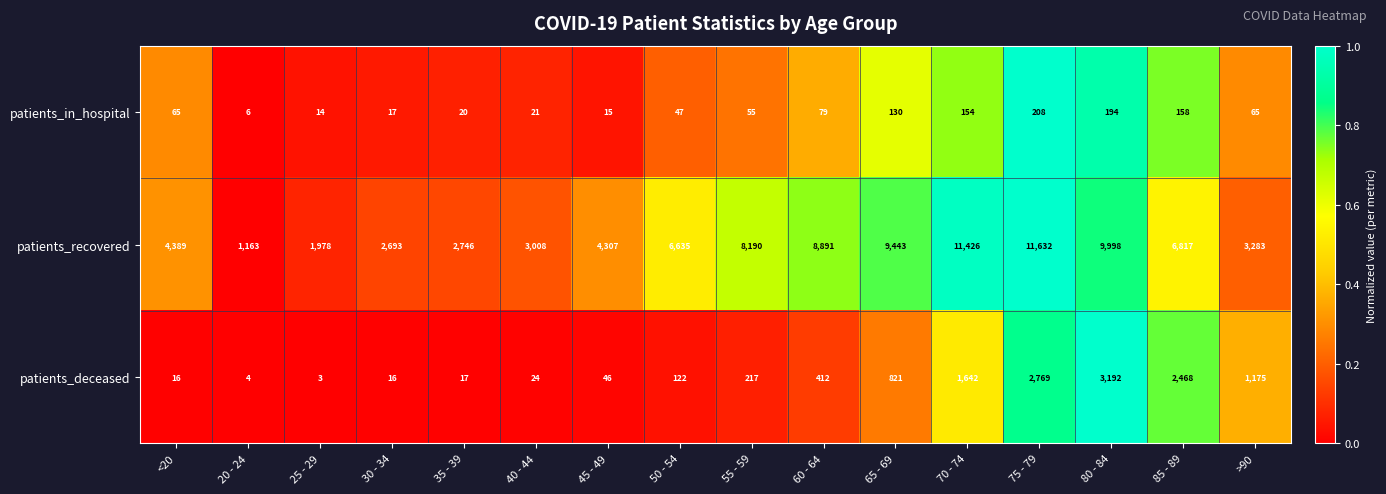

At which category is the sum across all series the highest?

75 - 79